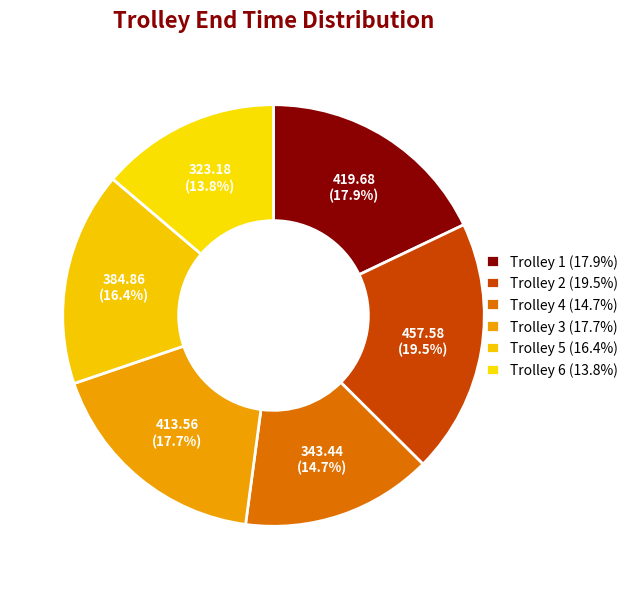

Count the number of slices in the pie.

6